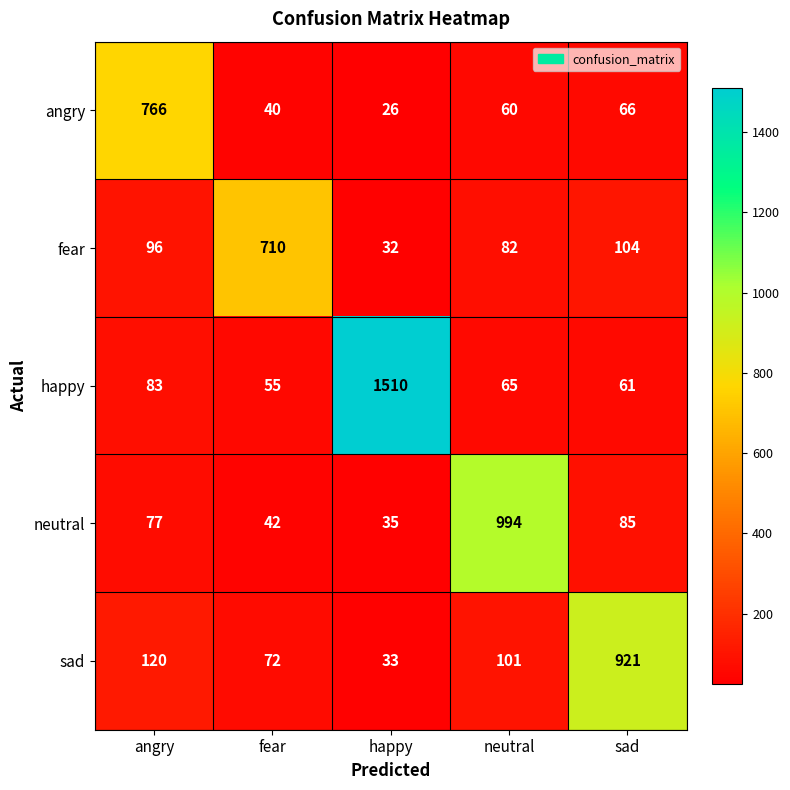

At which label does angry first exceed 60?

angry